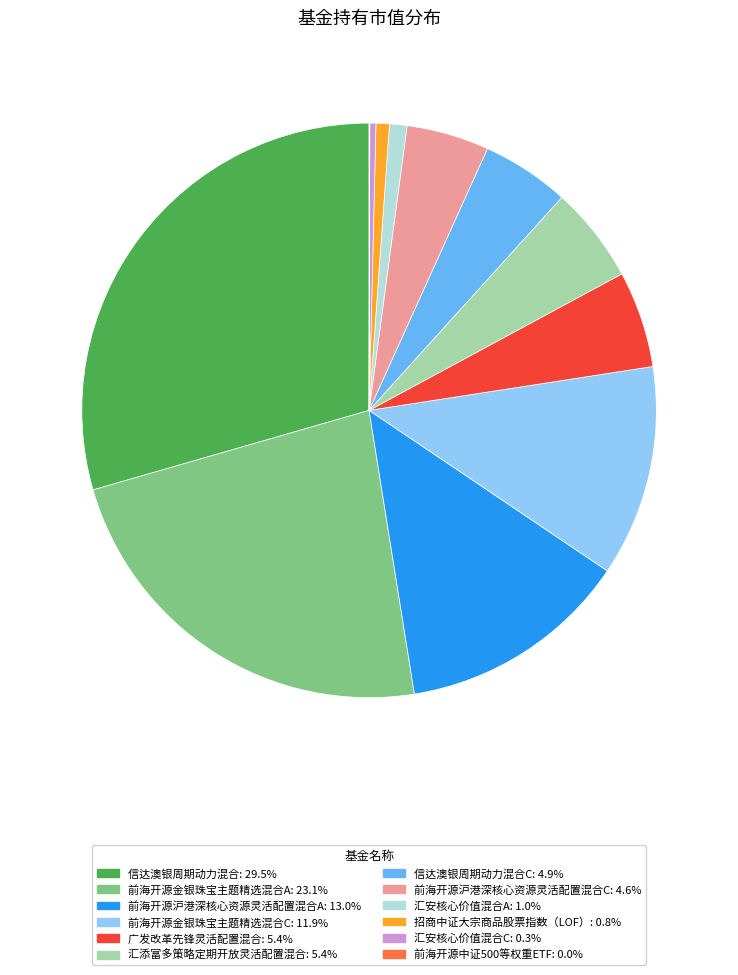

Does any single category account for the majority?

No